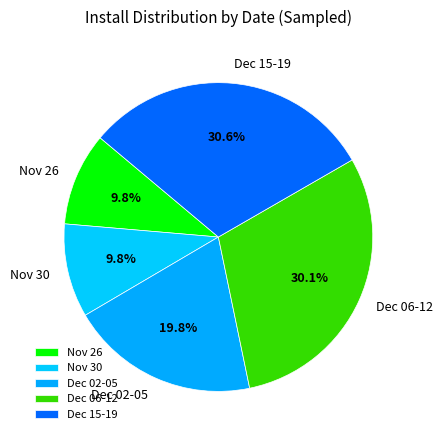

What is the ratio of the value at Nov 26 to the value at Dec 15-19?

0.3